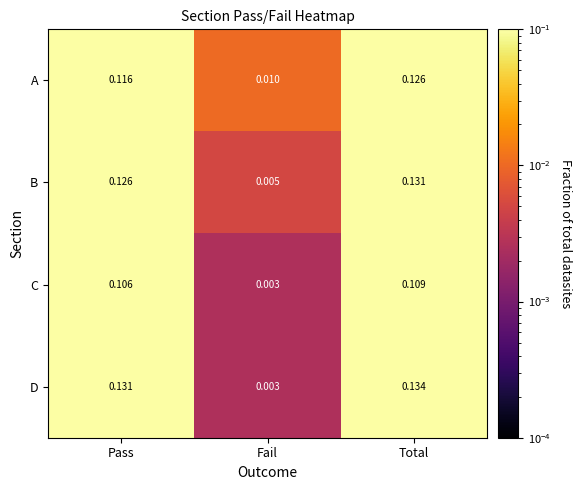

At how many categories does at least one series exceed 0?

3